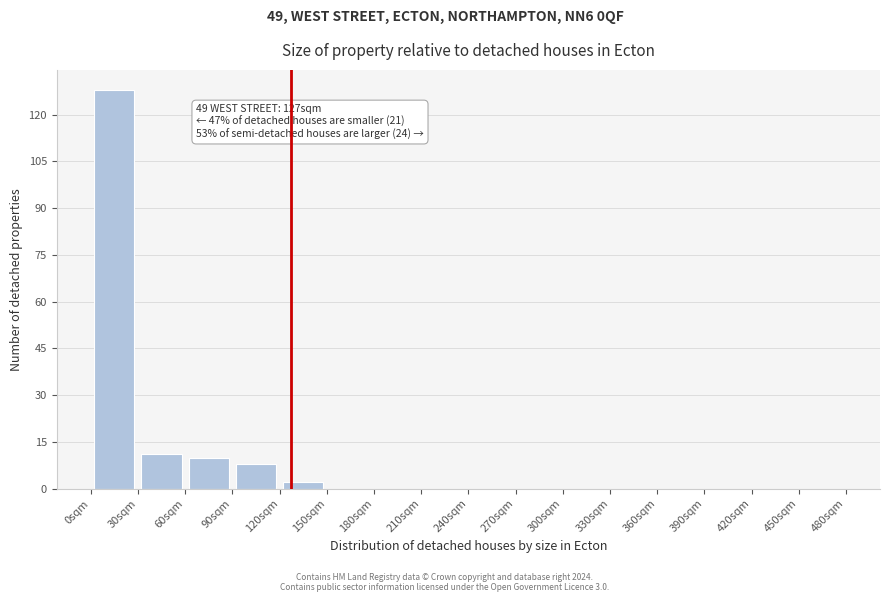

Over which range of the x-axis is the bar tallest?

0 to 30